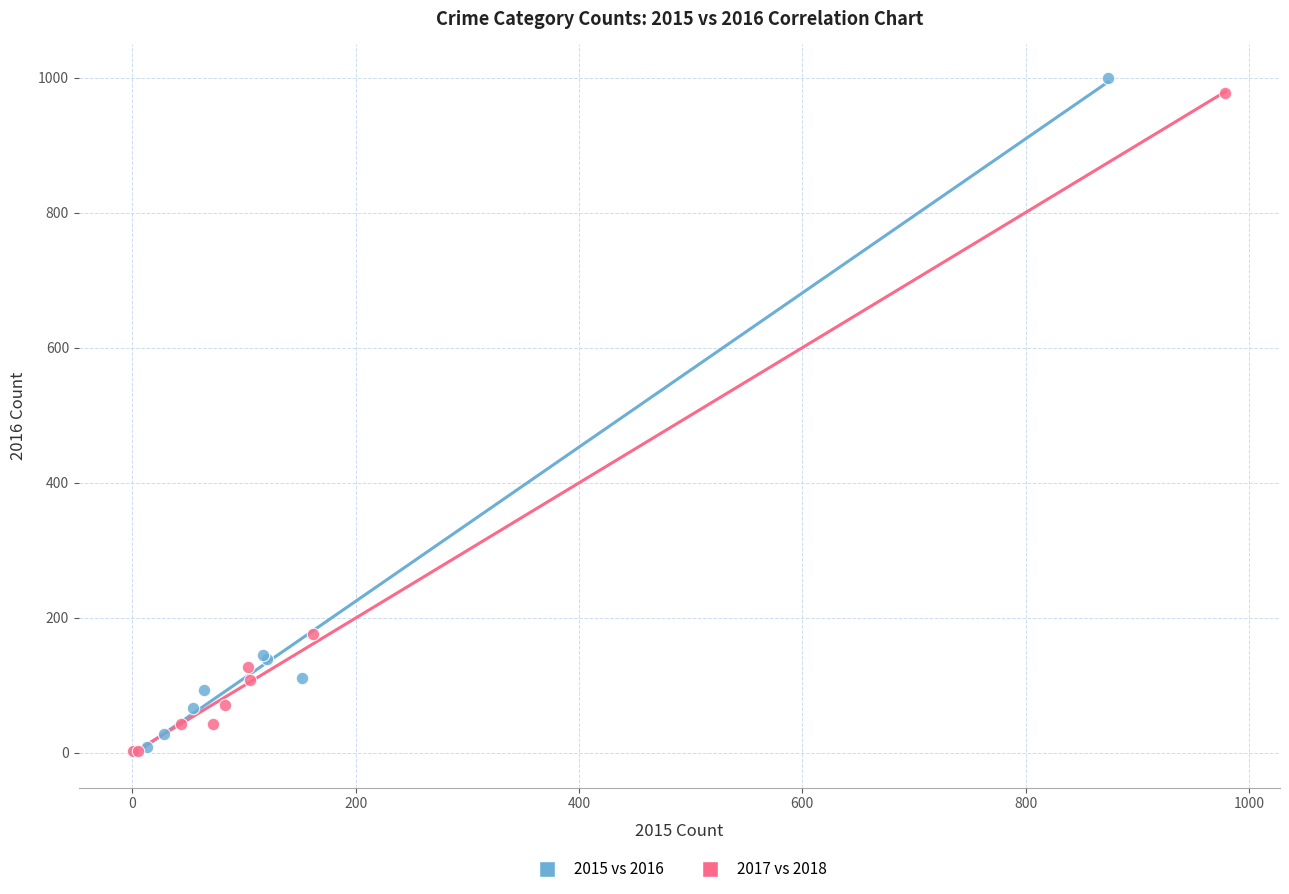

Which series has the widest spread of Y values?

2015 vs 2016